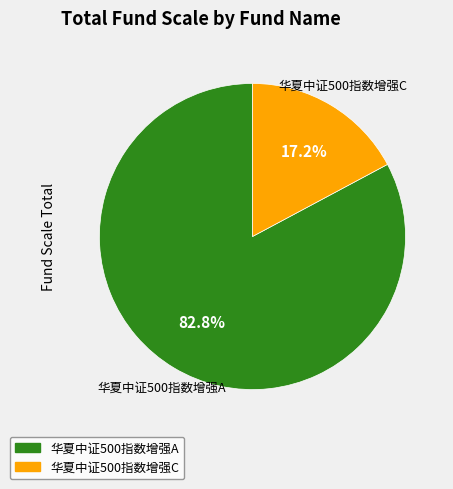

How much of the chart is everything except 华夏中证500指数增强A?

17.2%